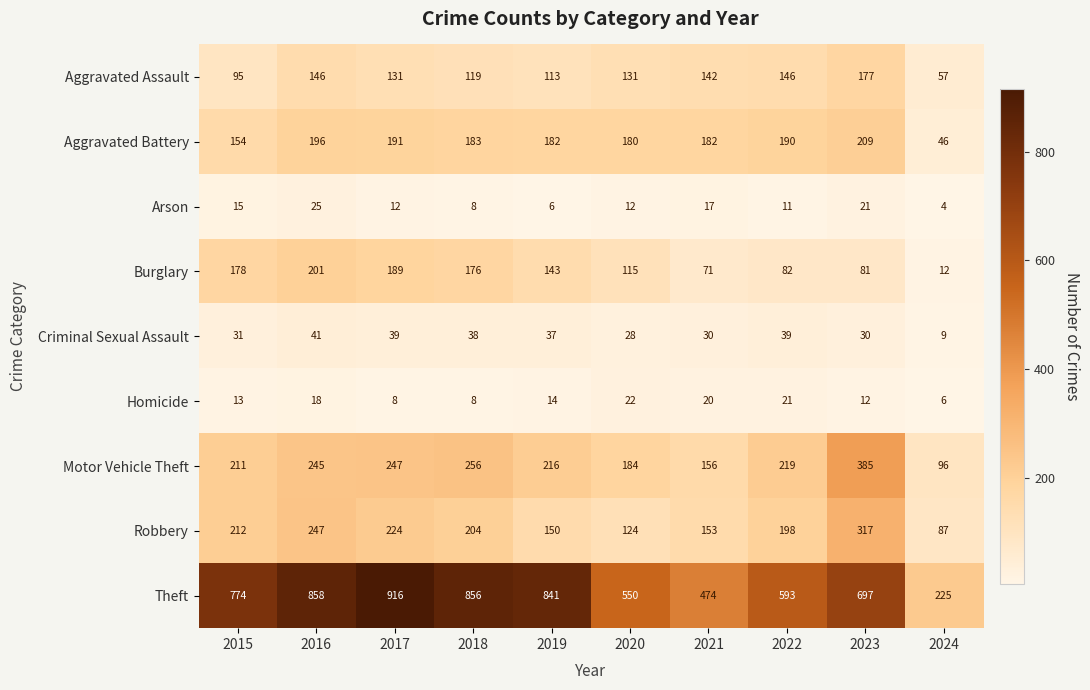

What is the spread (max minus min) of values at 2019?

835